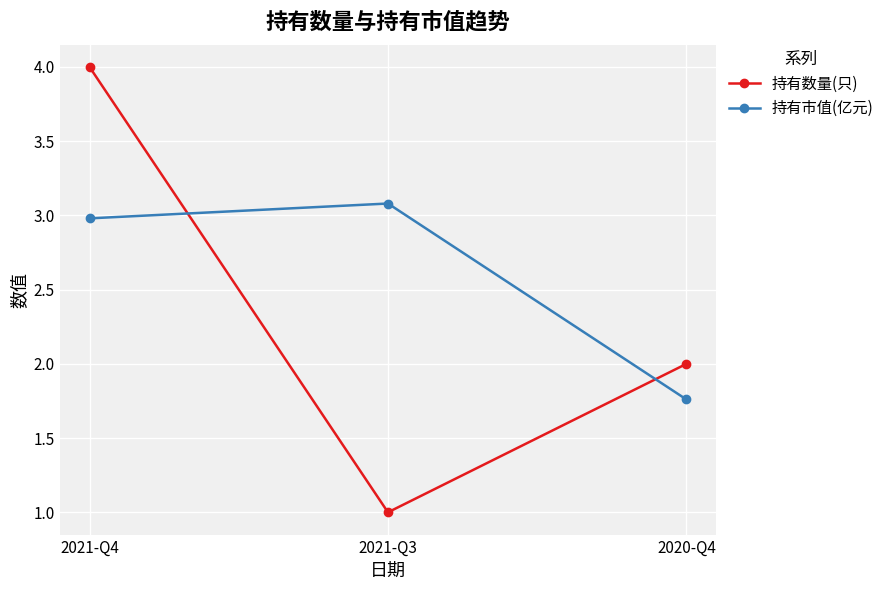

What is the maximum value shown in the chart?

4.0